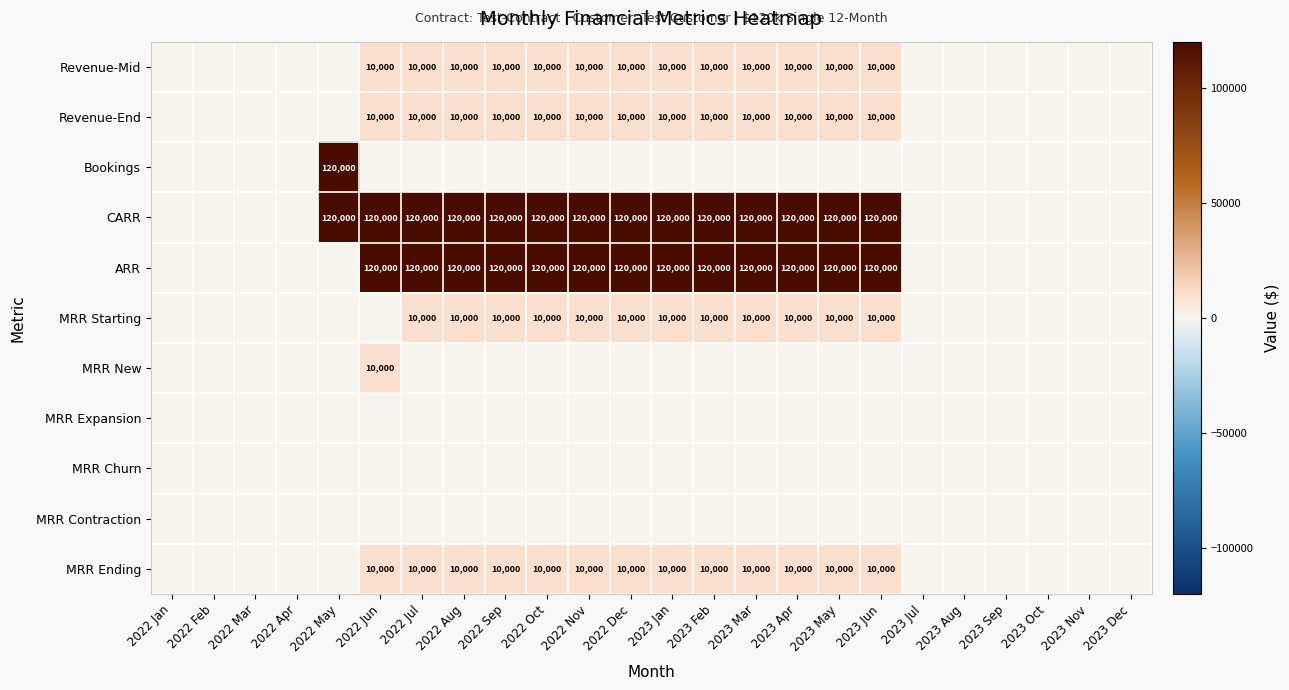

At which category is the sum across all series the highest?

2022 Jun